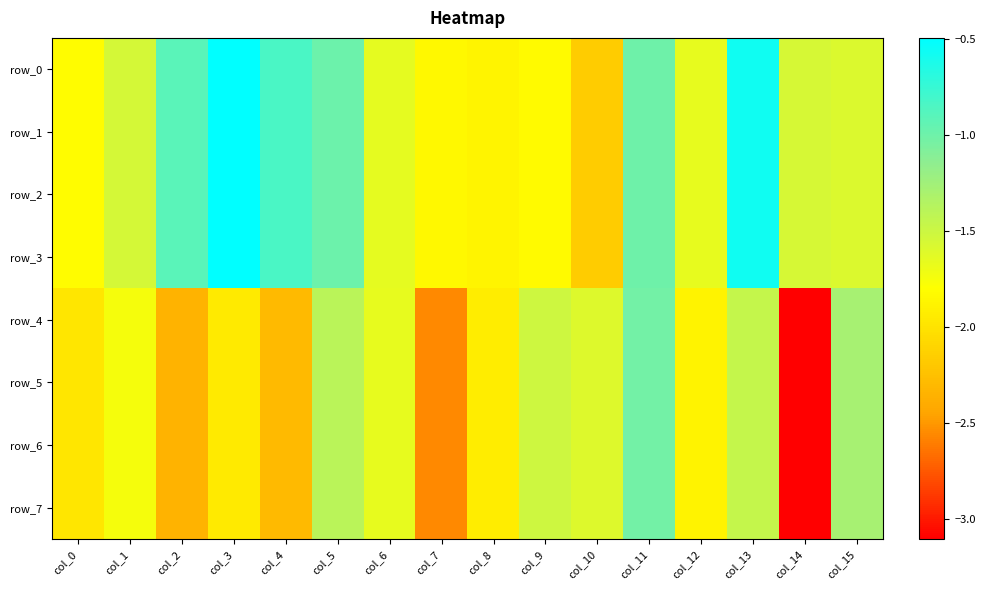

Reading left to right, what are all the values shown in this chart?

row_0: -1.8	-1.6	-0.9	-0.5	-0.8	-1.0	-1.7	-1.8	-1.9	-1.8	-2.2	-1.0	-1.7	-0.6	-1.6	-1.6
row_1: -1.8	-1.6	-0.9	-0.5	-0.8	-1.0	-1.7	-1.8	-1.9	-1.8	-2.2	-1.0	-1.7	-0.6	-1.6	-1.6
row_2: -1.8	-1.6	-0.9	-0.5	-0.8	-1.0	-1.7	-1.8	-1.9	-1.8	-2.2	-1.0	-1.7	-0.6	-1.6	-1.6
row_3: -1.8	-1.6	-0.9	-0.5	-0.8	-1.0	-1.7	-1.8	-1.9	-1.8	-2.2	-1.0	-1.7	-0.6	-1.6	-1.6
row_4: -2.0	-1.7	-2.3	-1.9	-2.3	-1.4	-1.7	-2.6	-1.9	-1.5	-1.6	-1.0	-1.9	-1.5	-3.1	-1.3
row_5: -2.0	-1.7	-2.3	-1.9	-2.3	-1.4	-1.7	-2.6	-1.9	-1.5	-1.6	-1.0	-1.9	-1.5	-3.1	-1.3
row_6: -2.0	-1.7	-2.3	-1.9	-2.3	-1.4	-1.7	-2.6	-1.9	-1.5	-1.6	-1.0	-1.9	-1.5	-3.1	-1.3
row_7: -2.0	-1.7	-2.3	-1.9	-2.3	-1.4	-1.7	-2.6	-1.9	-1.5	-1.6	-1.0	-1.9	-1.5	-3.1	-1.3